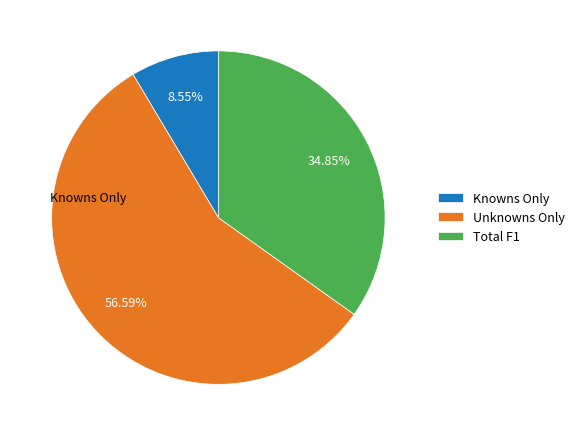

To the nearest percent, what portion does Total F1 represent?

35%